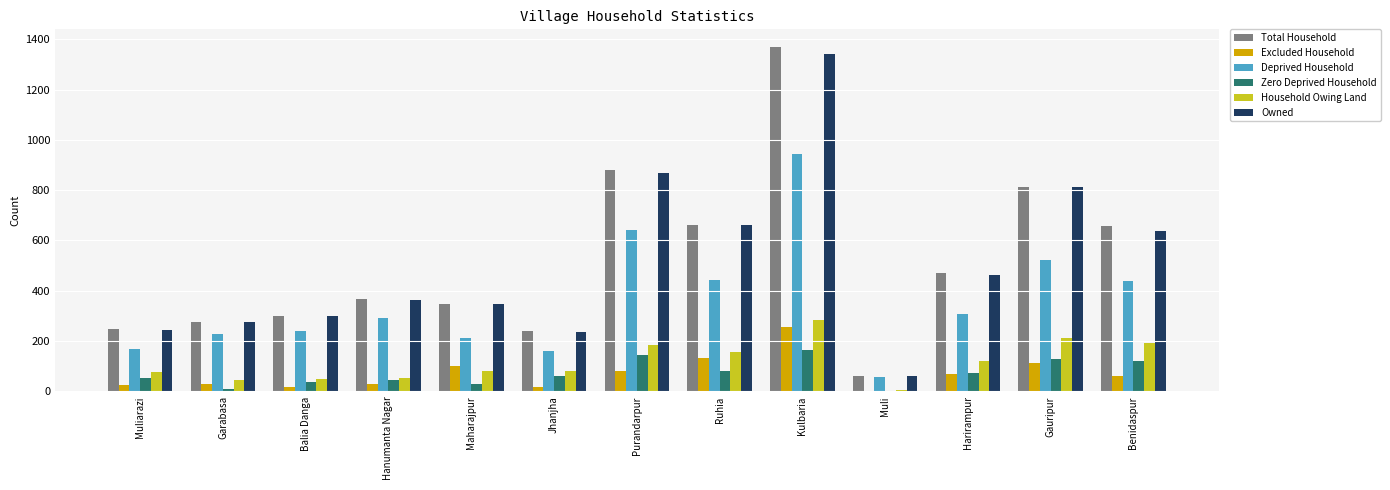

What value does the Total Household series have at Ruhia?

662